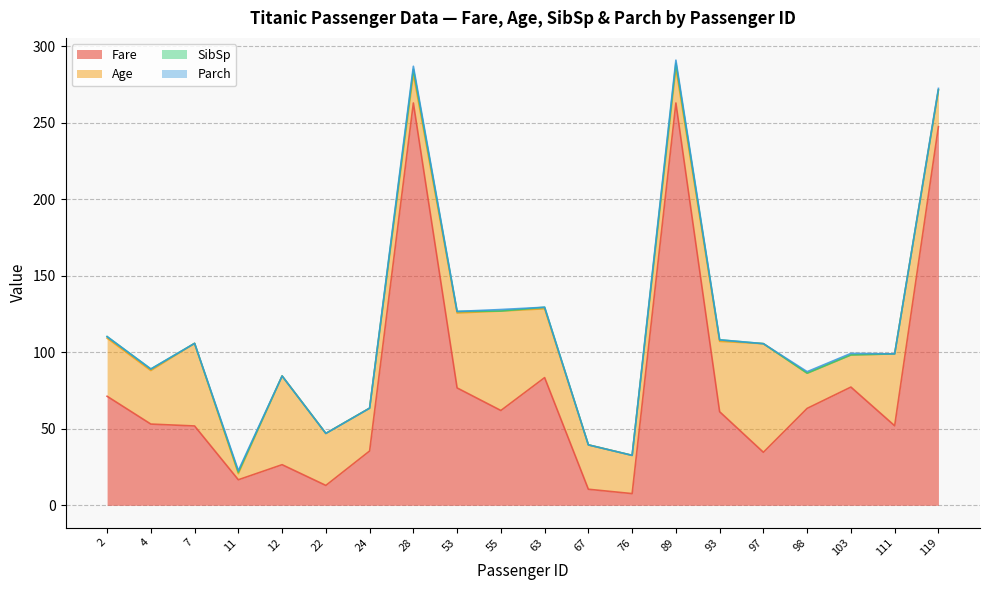

Which category has the lowest value in the Fare series?

76